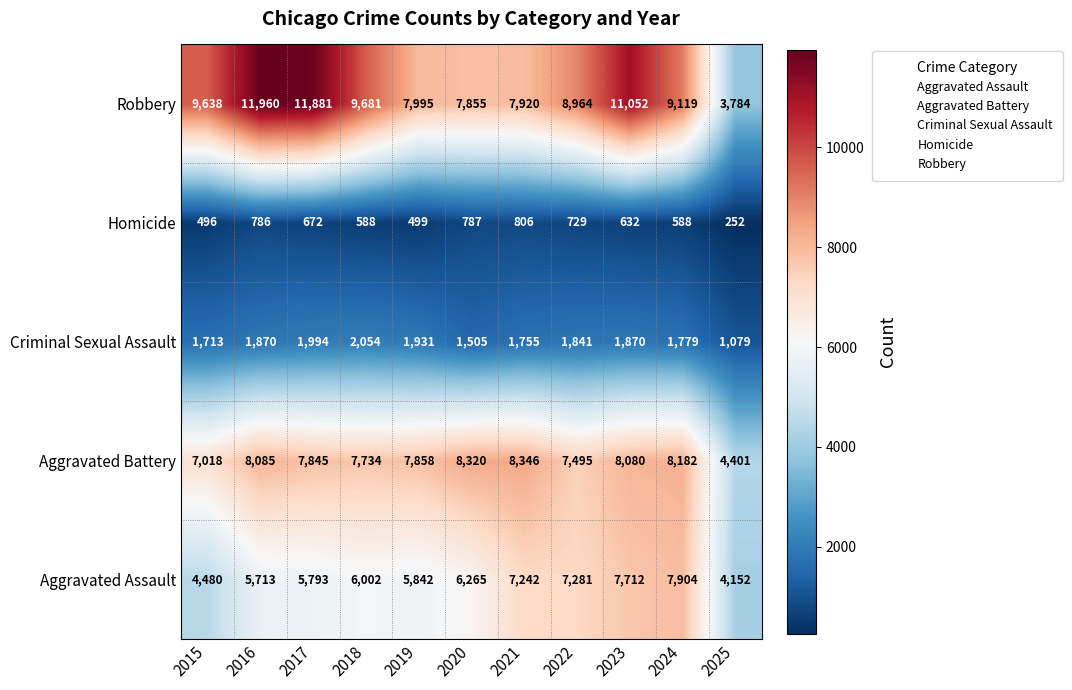

Which category has the highest value in the Homicide series?

2021